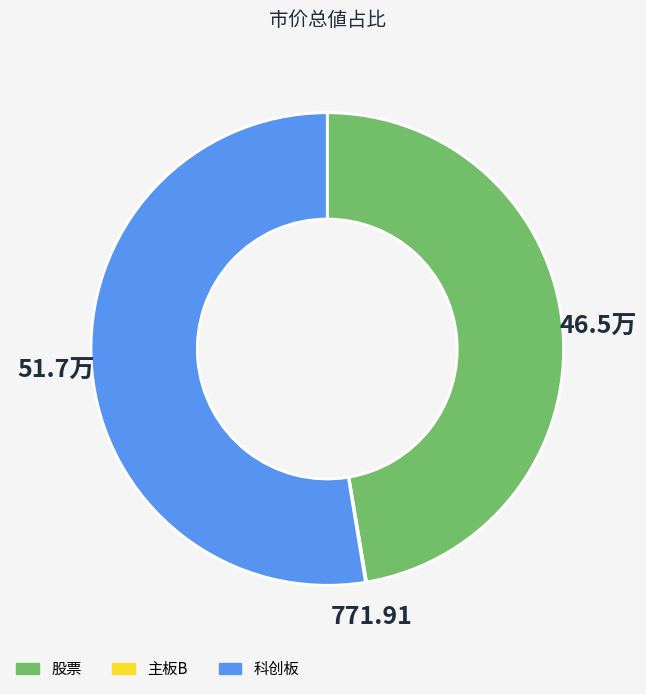

Which slice is the largest?

科创板